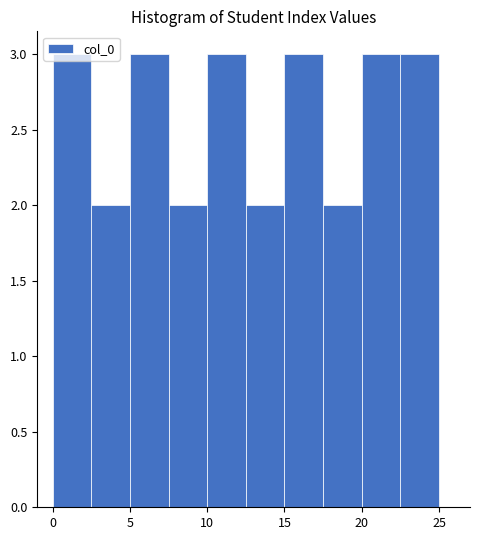

Reading left to right, list every bar in this chart as the range it spans on the x-axis followed by its height. The values are not printed on the chart, so give them approximately, as read against the axis.

0.0 to 2.5: 3
2.5 to 5.0: 2
5.0 to 7.5: 3
7.5 to 10.0: 2
10.0 to 12.5: 3
12.5 to 15.0: 2
15.0 to 17.5: 3
17.5 to 20.0: 2
20.0 to 22.5: 3
22.5 to 25.0: 3